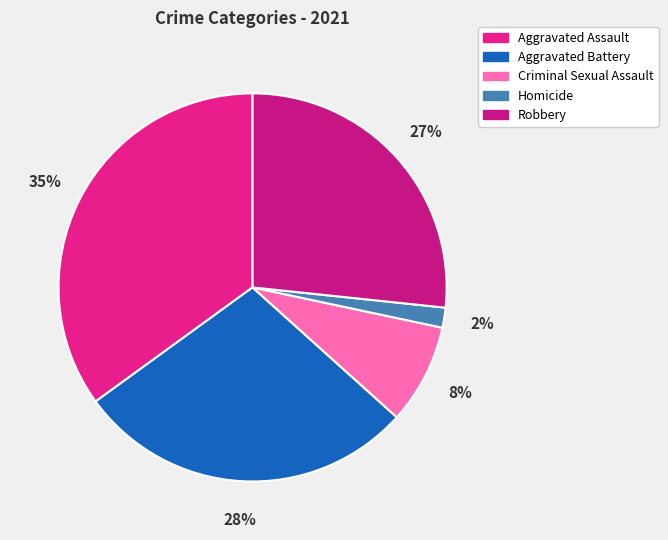

What percentage is the Aggravated Battery slice, to the nearest percent?

28%